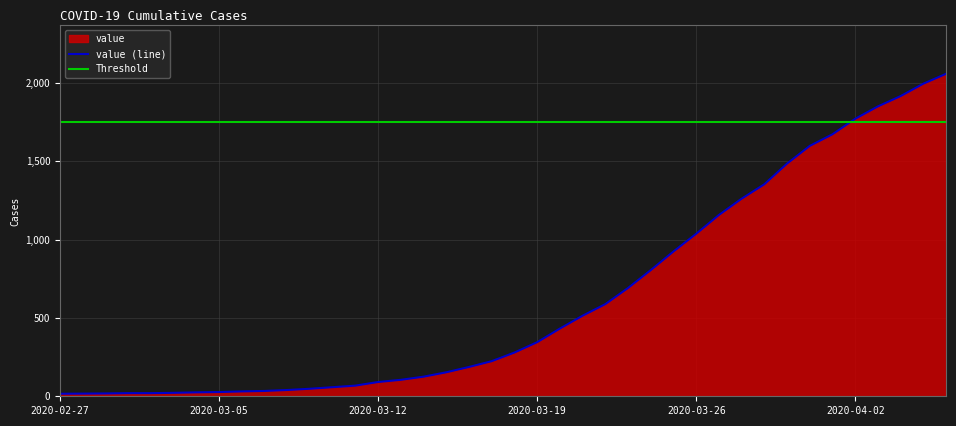

List the labels in order of value, smallest first.

2020-02-27, 2020-02-28, 2020-02-29, 2020-03-01, 2020-03-02, 2020-03-03, 2020-03-04, 2020-03-05, 2020-03-06, 2020-03-07, 2020-03-08, 2020-03-09, 2020-03-10, 2020-03-11, 2020-03-12, 2020-03-13, 2020-03-14, 2020-03-15, 2020-03-16, 2020-03-17, 2020-03-18, 2020-03-19, 2020-03-20, 2020-03-21, 2020-03-22, 2020-03-23, 2020-03-24, 2020-03-25, 2020-03-26, 2020-03-27, 2020-03-28, 2020-03-29, 2020-03-30, 2020-03-31, 2020-04-01, 2020-04-02, 2020-04-03, 2020-04-04, 2020-04-05, 2020-04-06